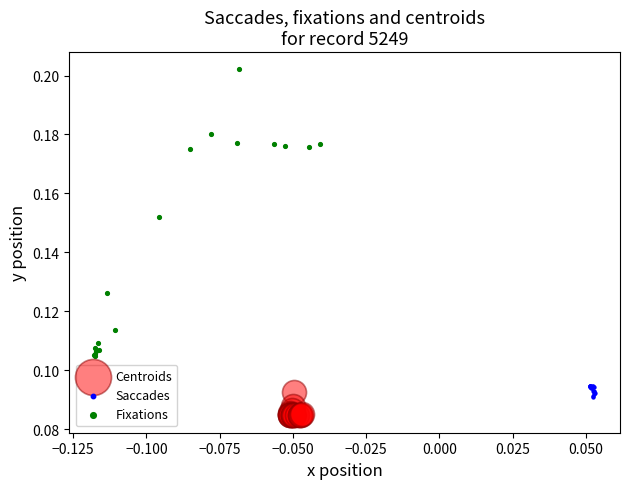

What are all the series names shown in the legend?

Centroids, Saccades, Fixations